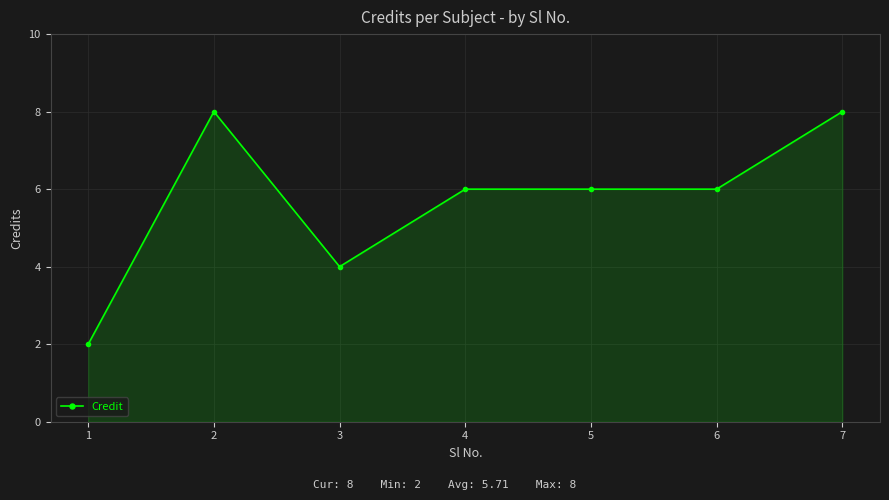

Where does the data first go above 6?

2